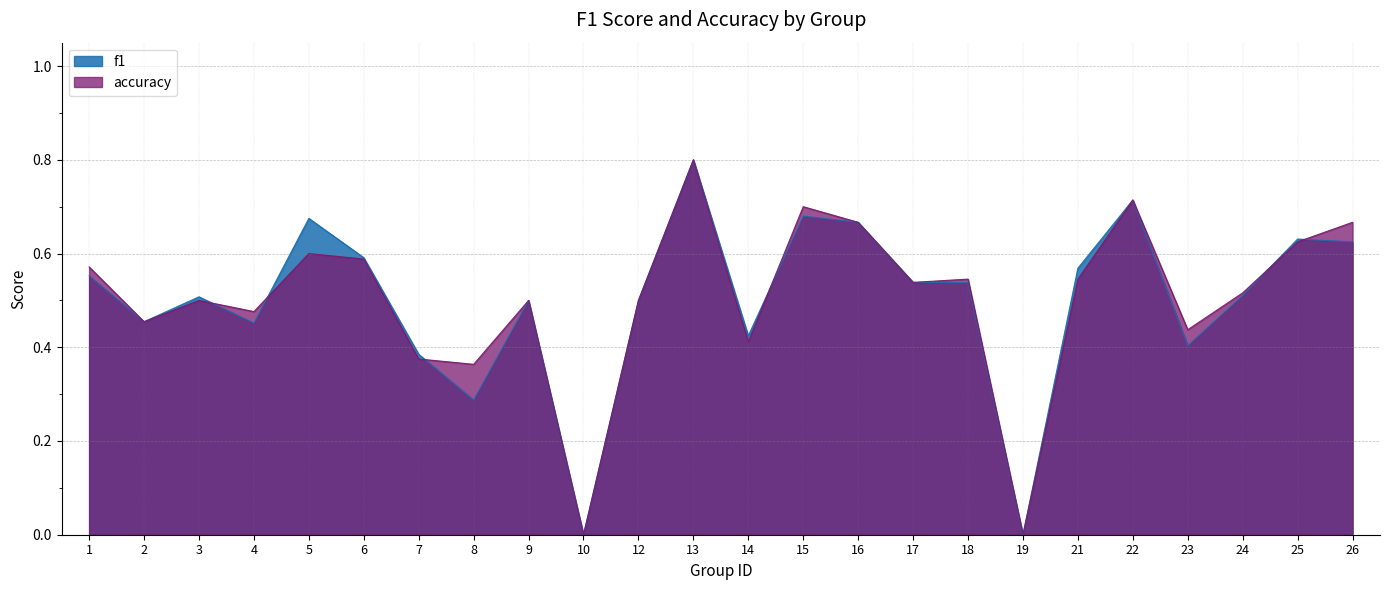

Reading left to right, transcribe all the data shown in this chart.

f1: 0.6	0.5	0.5	0.5	0.7	0.6	0.4	0.3	0.5	0.0	0.5	0.8	0.4	0.7	0.7	0.5	0.5	0.0	0.6	0.7	0.4	0.5	0.6	0.6
accuracy: 0.6	0.5	0.5	0.5	0.6	0.6	0.4	0.4	0.5	0.0	0.5	0.8	0.4	0.7	0.7	0.5	0.5	0.0	0.5	0.7	0.4	0.5	0.6	0.7